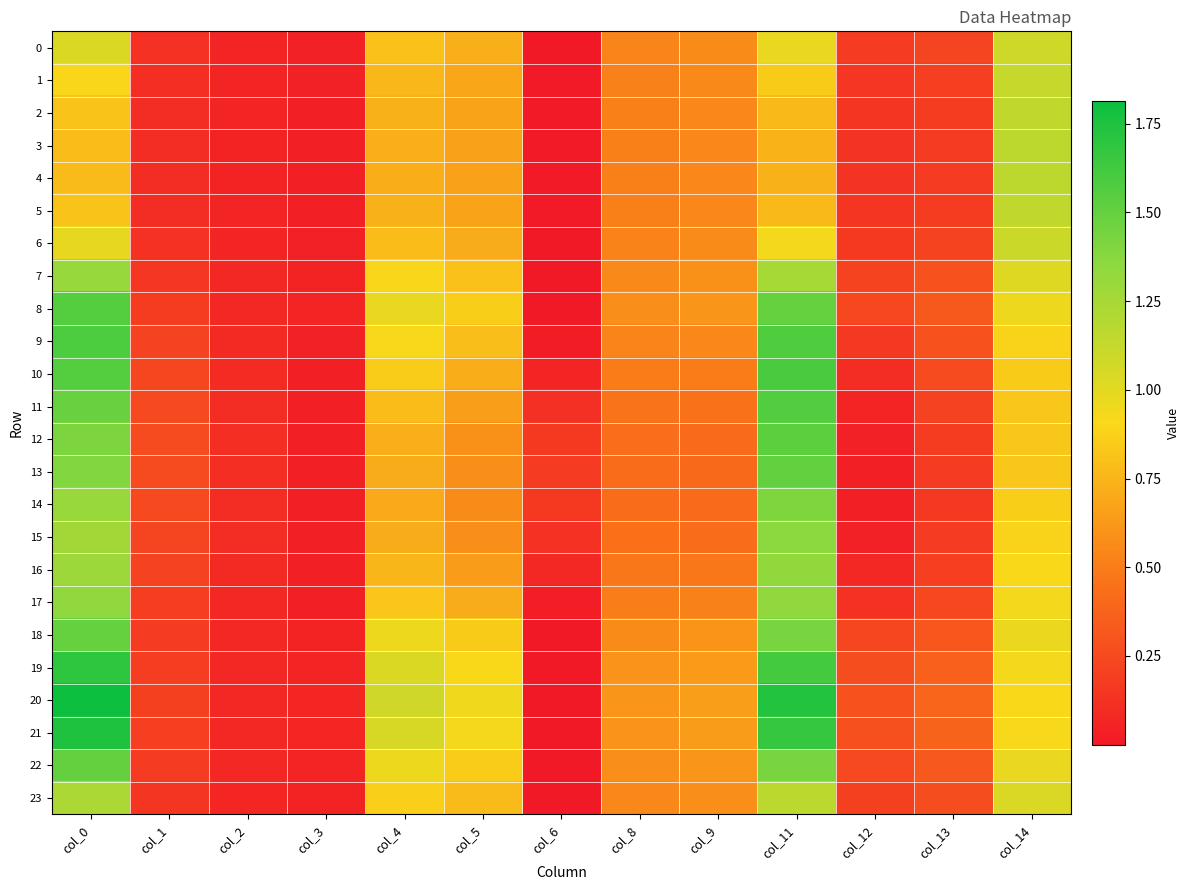

Which series has the widest spread of values?

20